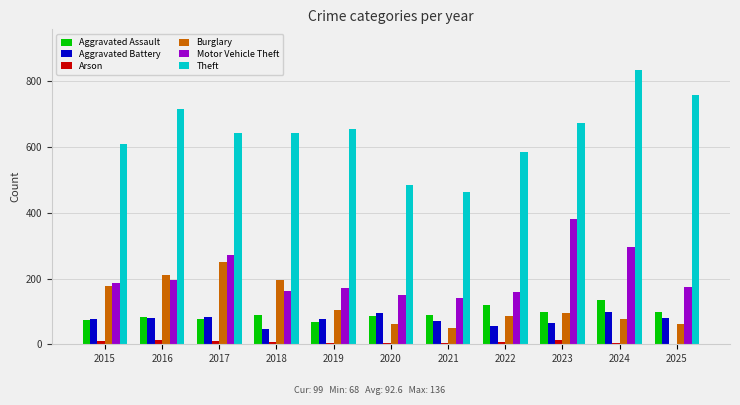

What is the sum of the Arson values at 2025 and 2016?

15